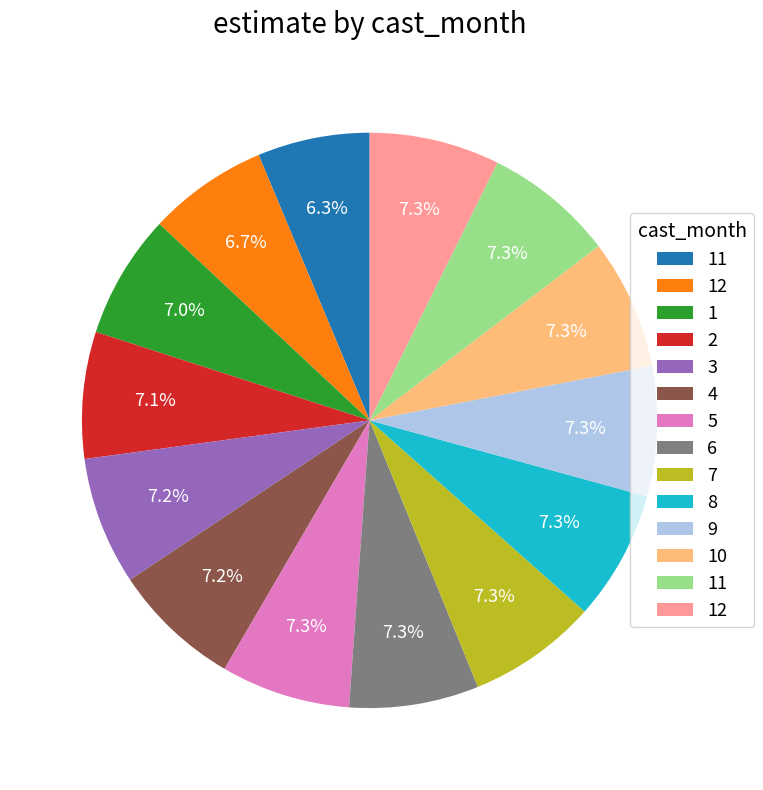

Is there any slice that represents more than half of the pie?

No